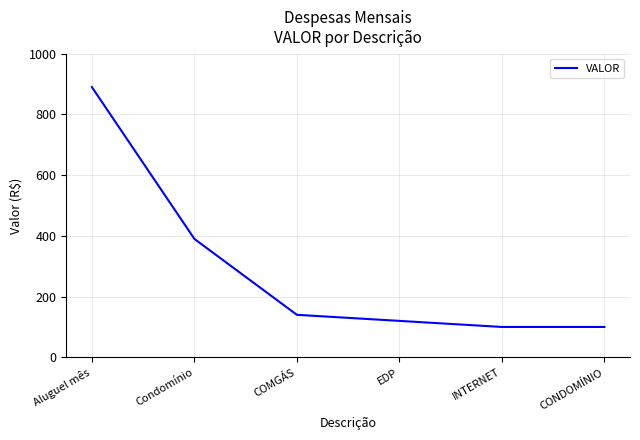

At which label does the data first exceed 140?

Aluguel mês